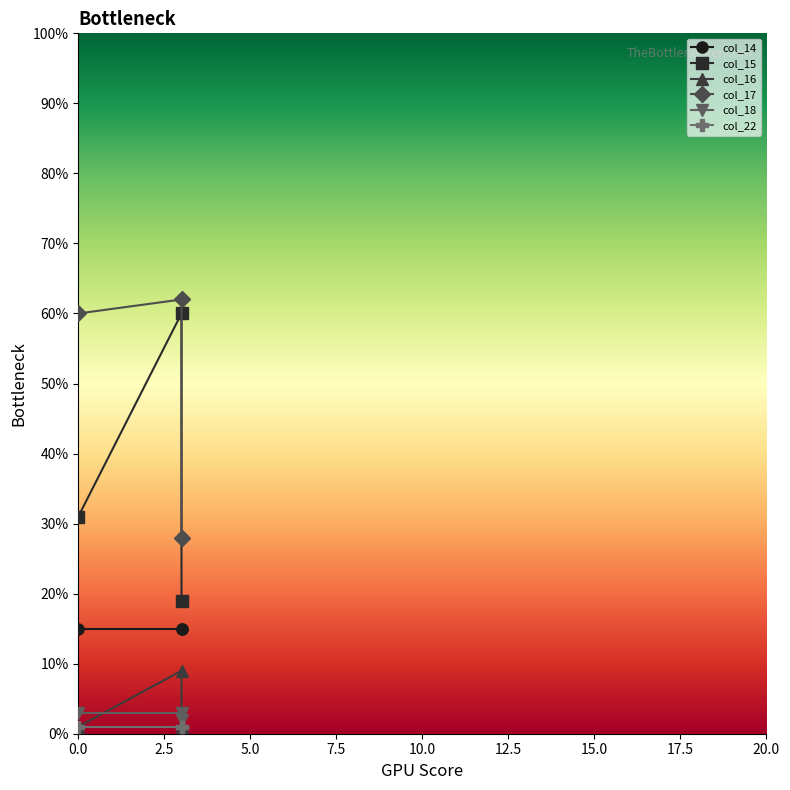

True or false: col_18 has a value of 4 at 0.

False